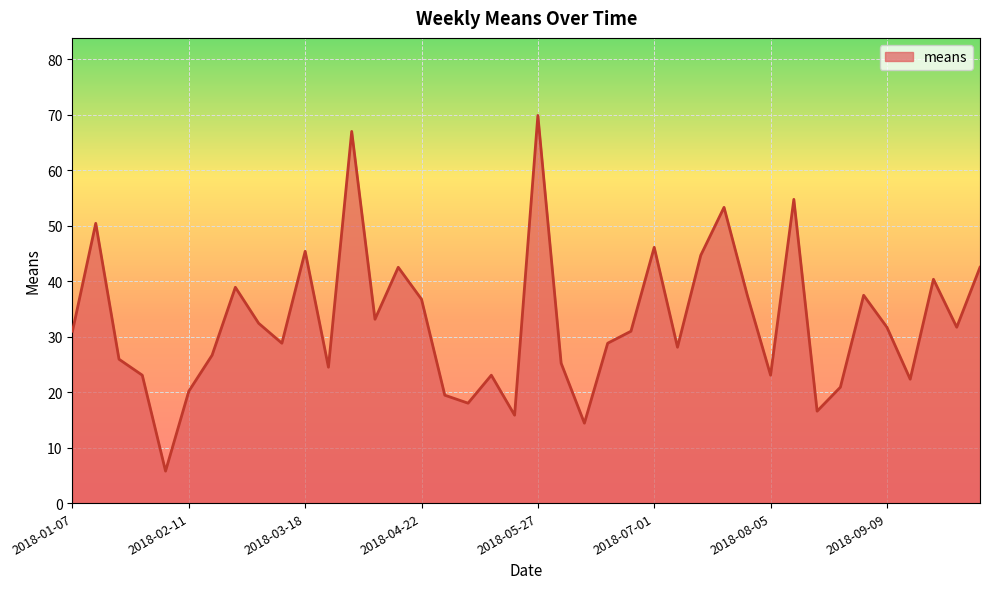

What is the difference between the maximum and minimum values?

64.1